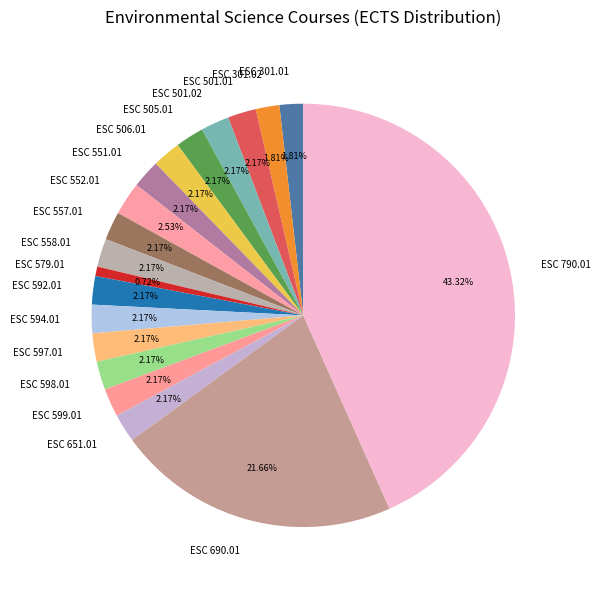

Does any single category account for the majority?

No